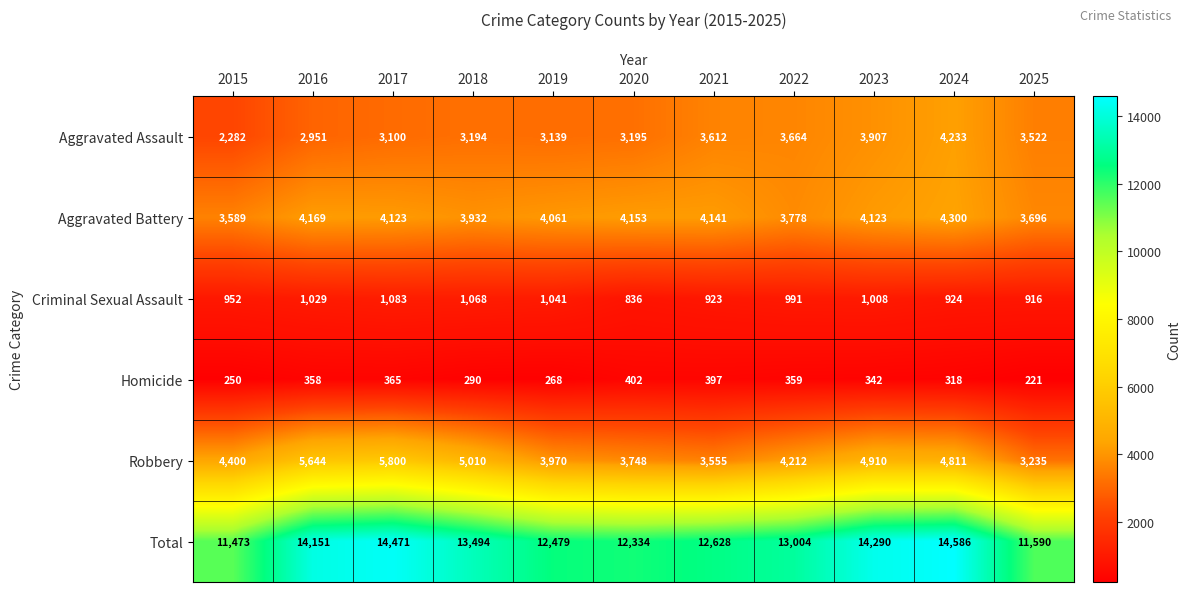

What is the difference between the maximum and minimum values in the Criminal Sexual Assault series?

247